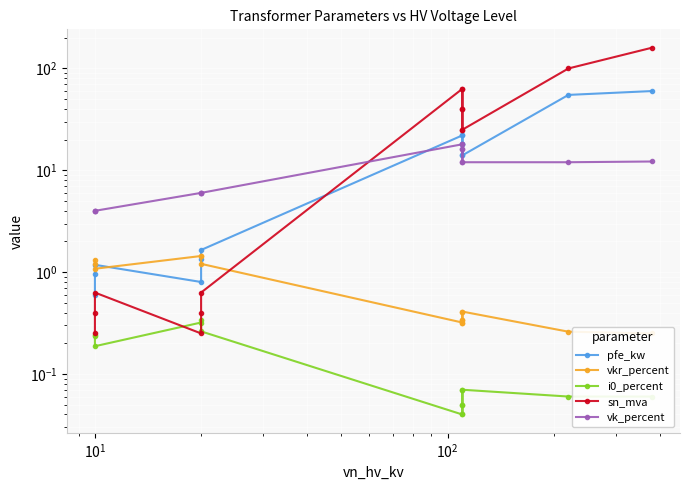

How many interior local peaks does the vkr_percent series have?

4